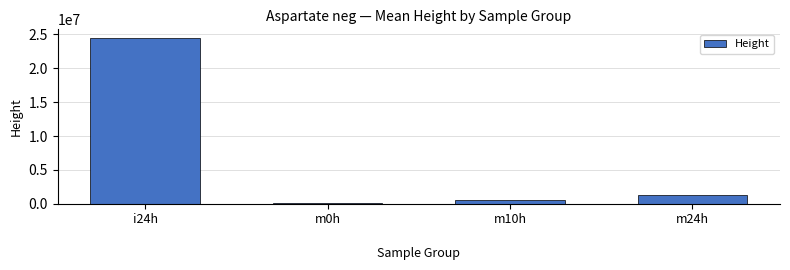

What is the value of the 3rd bar from the left?

519175.3